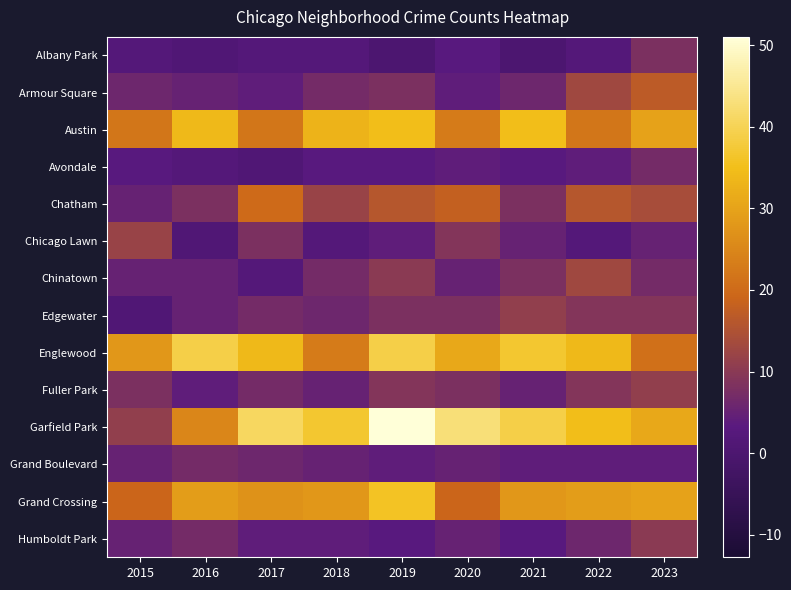

How many categories are shown in the chart?

9